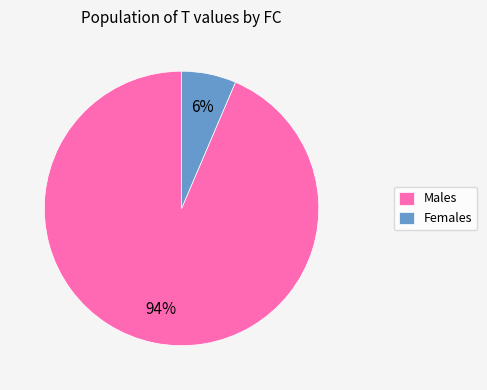

Count the number of slices in the pie.

2